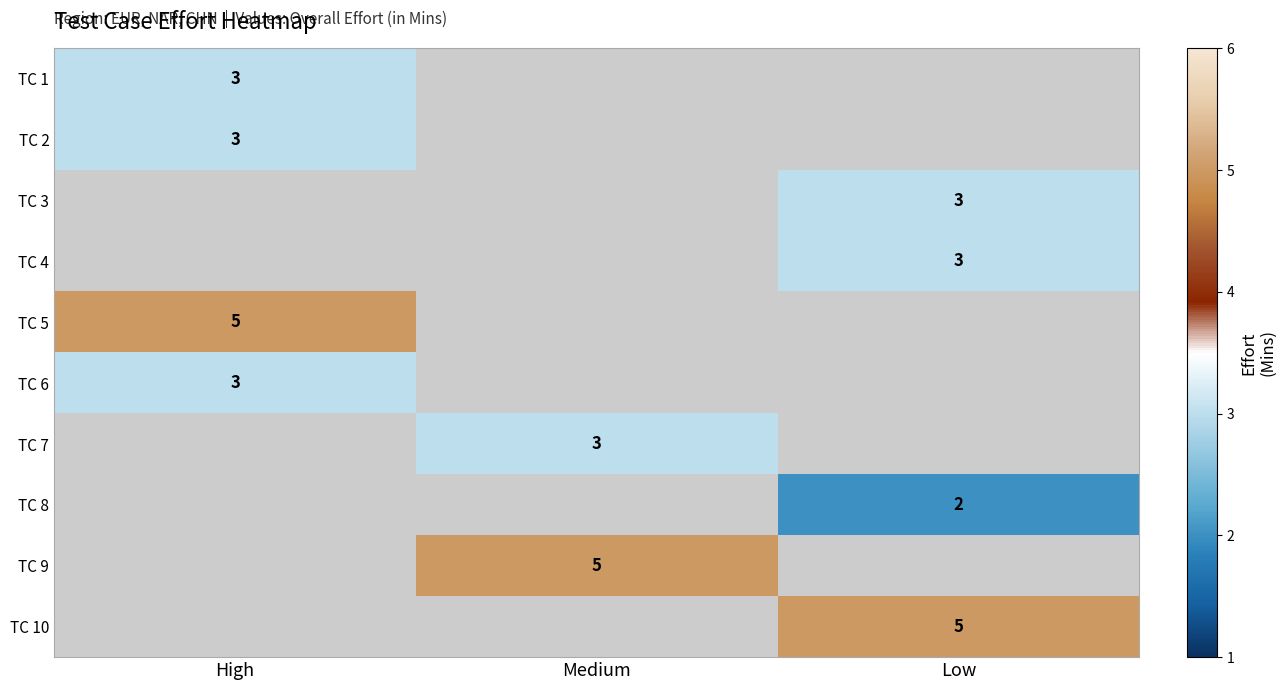

The TC 2 series shows 4 at High. True or false?

False